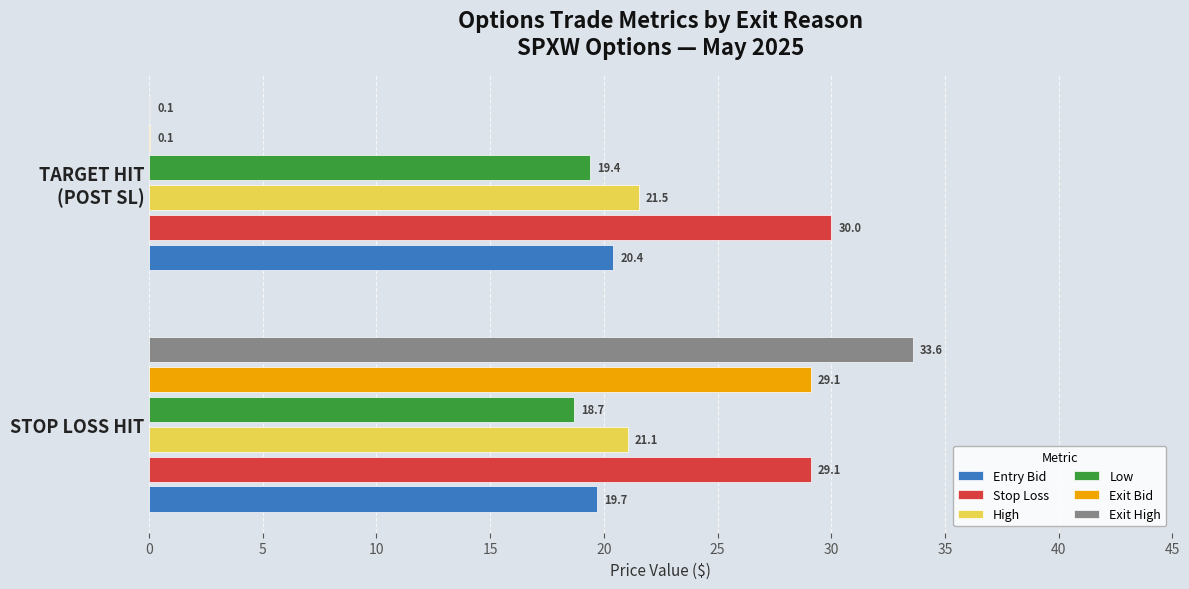

How many High values are between 21 and 22?

2